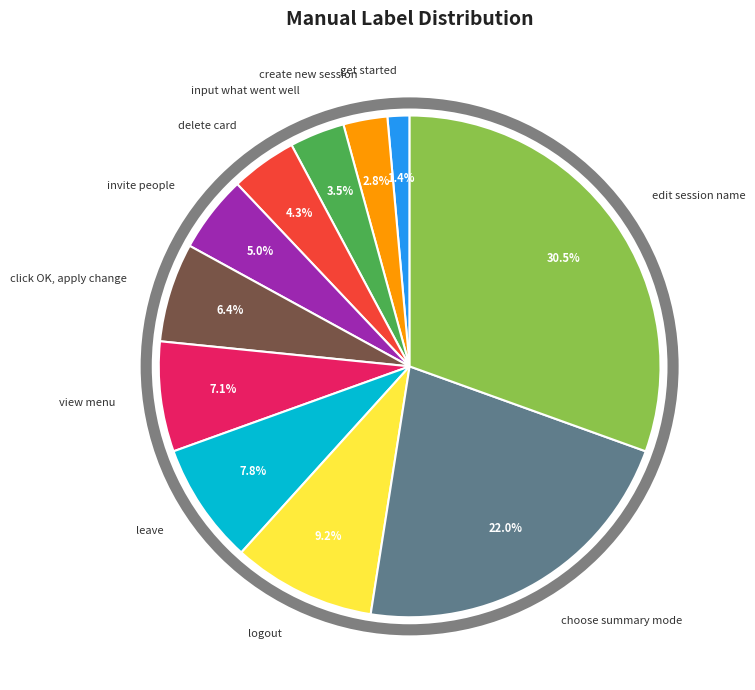

Is there any slice that represents more than half of the pie?

No